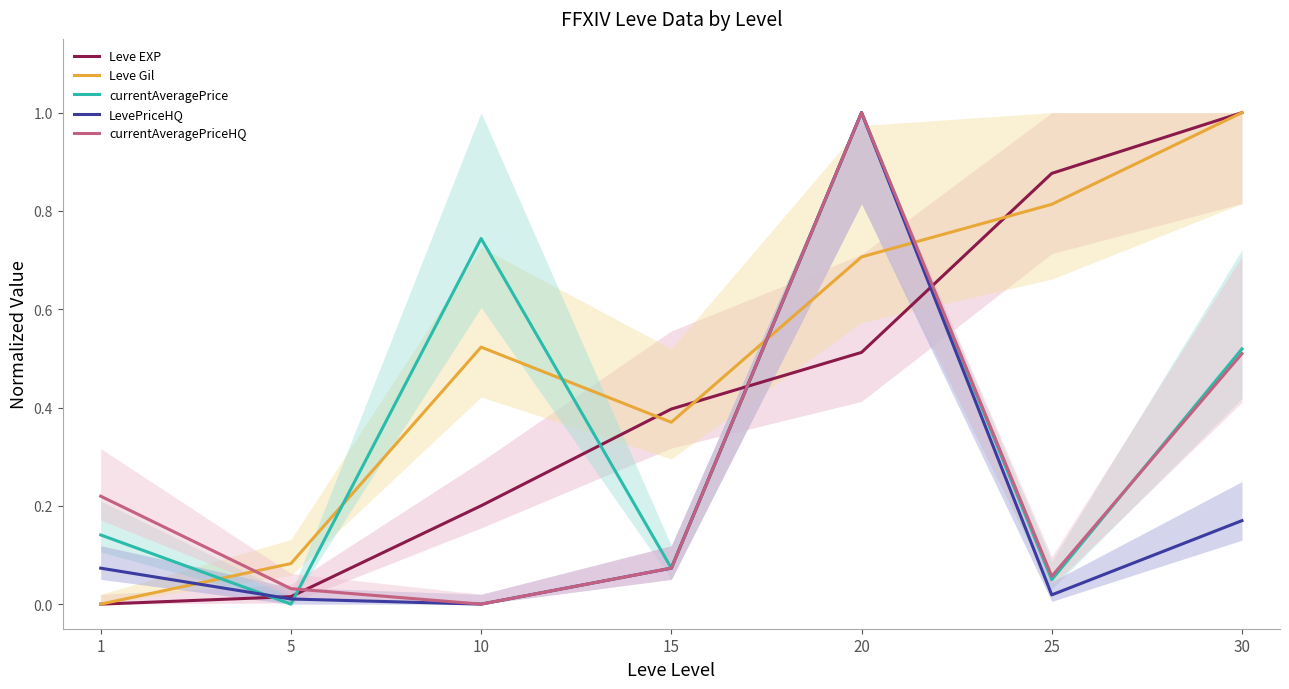

Reading left to right, list all the values displayed in this chart.

Leve EXP: 0.0	0.0	0.2	0.4	0.5	0.9	1.0
Leve Gil: 0.0	0.1	0.5	0.4	0.7	0.8	1.0
currentAveragePrice: 0.1	0.0	0.7	0.1	1.0	0.0	0.5
LevePriceHQ: 0.1	0.0	0.0	0.1	1.0	0.0	0.2
currentAveragePriceHQ: 0.2	0.0	0.0	0.1	1.0	0.1	0.5